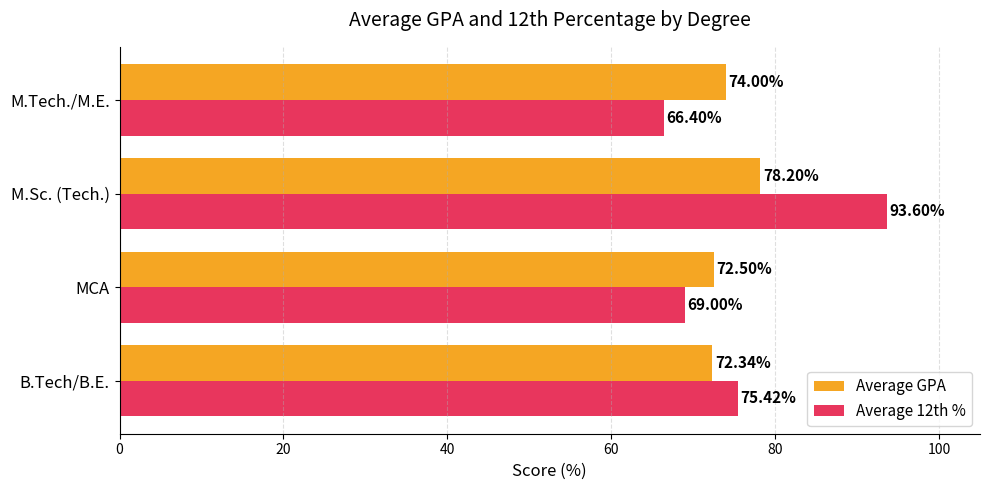

List the series in order of their peak value, highest first.

Average 12th %, Average GPA